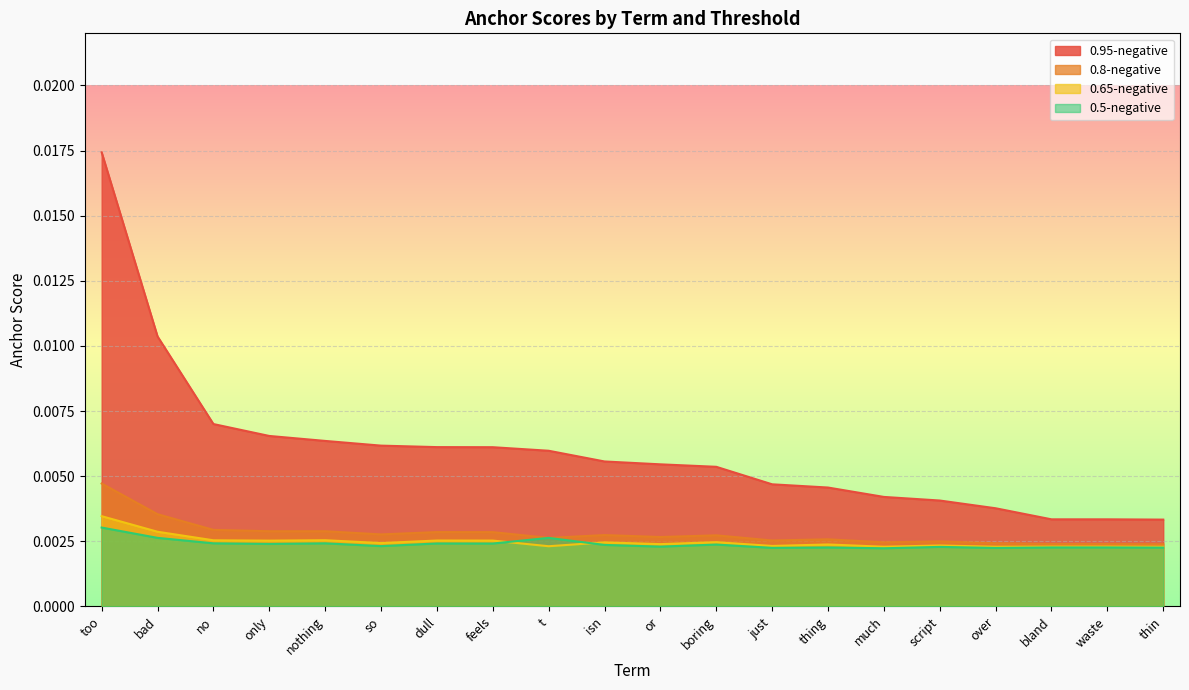

List the labels in order of 0.95-negative value, smallest first.

thin, bland, waste, over, script, much, thing, just, boring, or, isn, t, feels, dull, so, nothing, only, no, bad, too